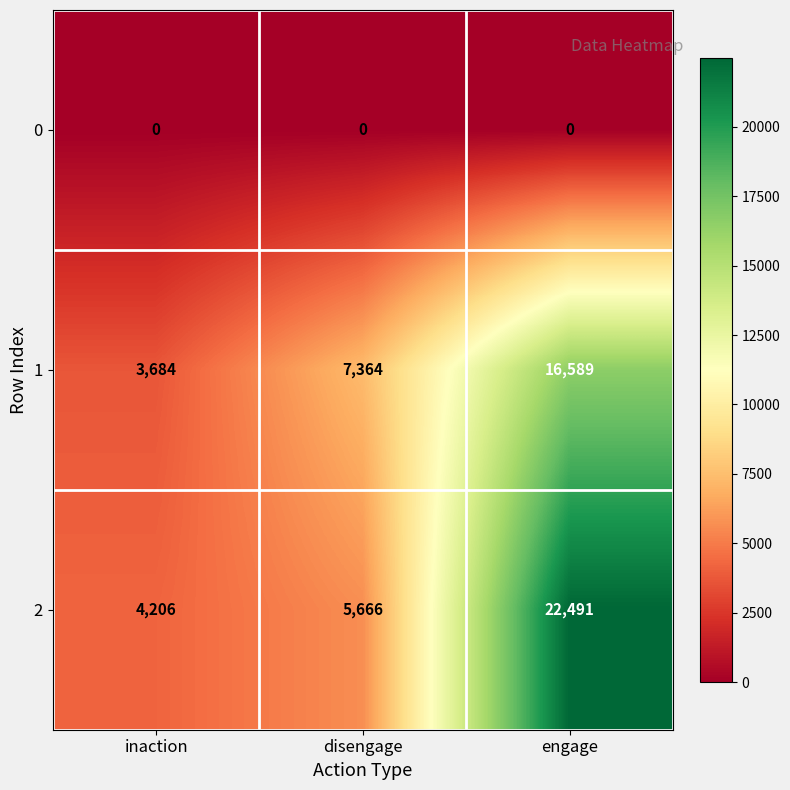

Between disengage and engage, which series saw the biggest shift?

2